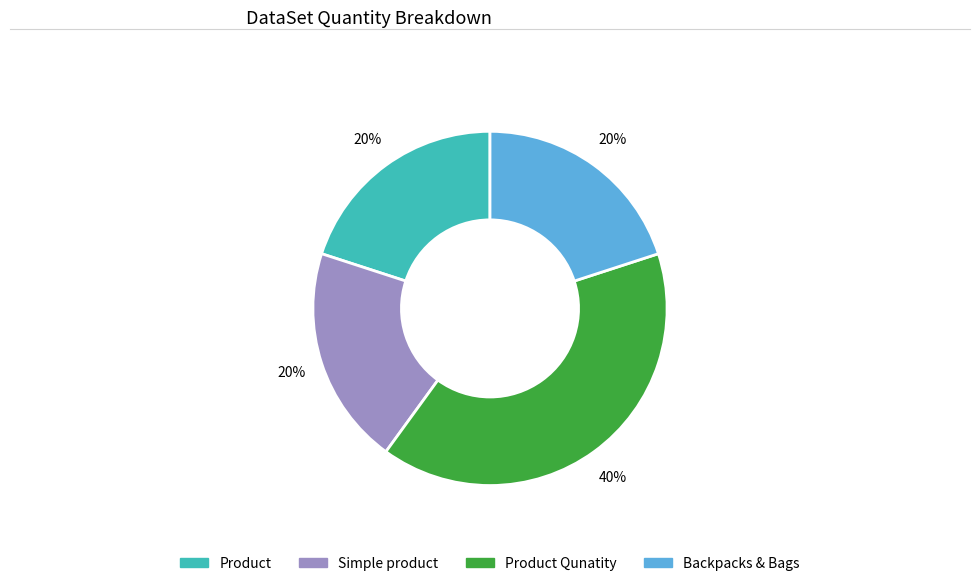

Does any single category account for the majority?

No